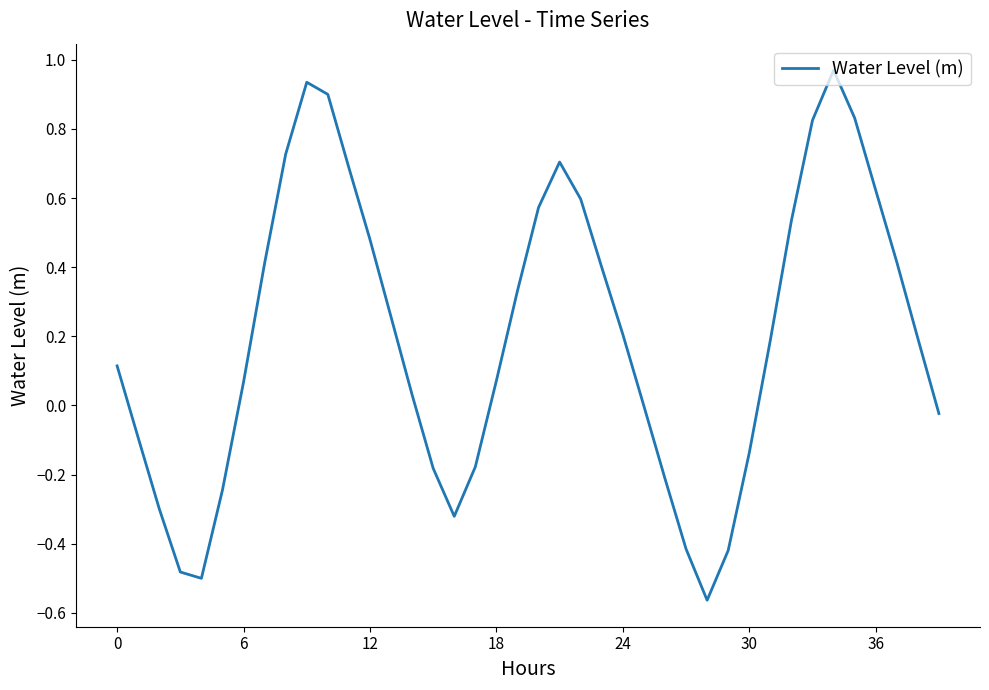

What is the difference between the maximum and minimum values?

1.5